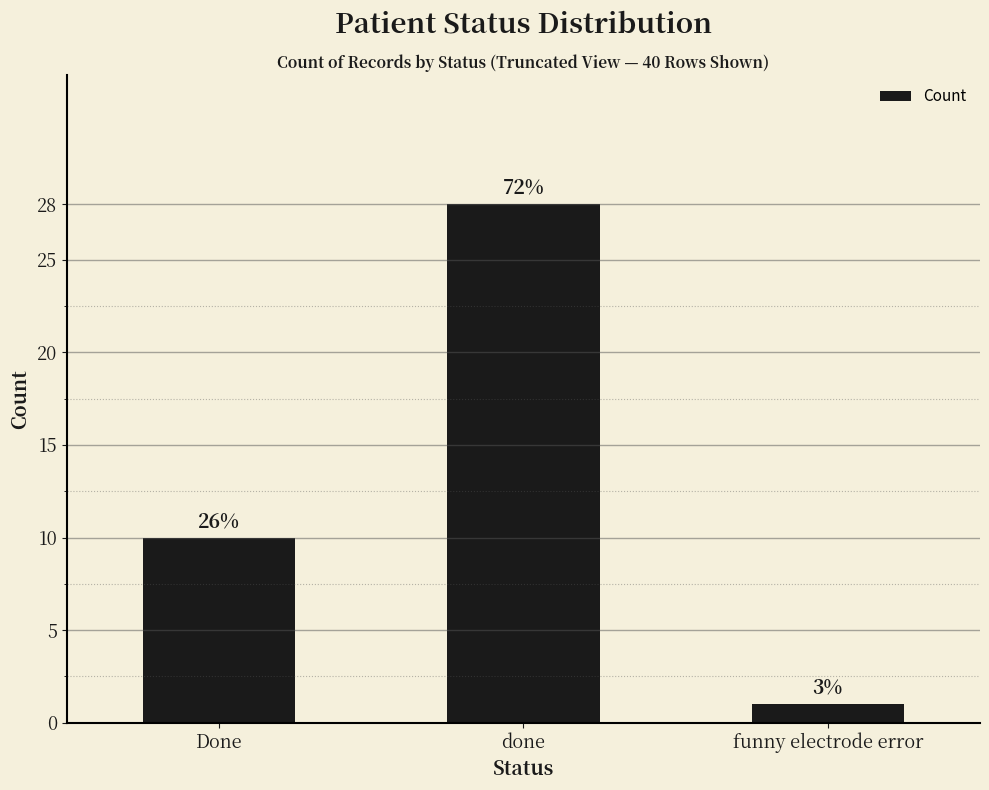

What is the label of the 3rd bar from the right?

Done